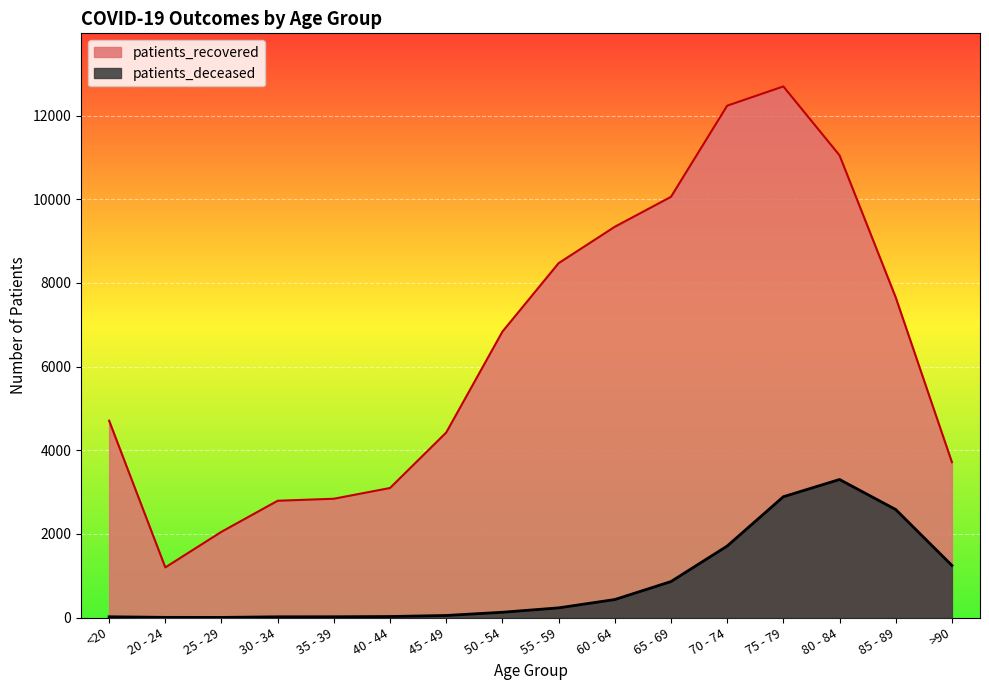

Is it true that patients_recovered equals 1386 at 45 - 49?

False